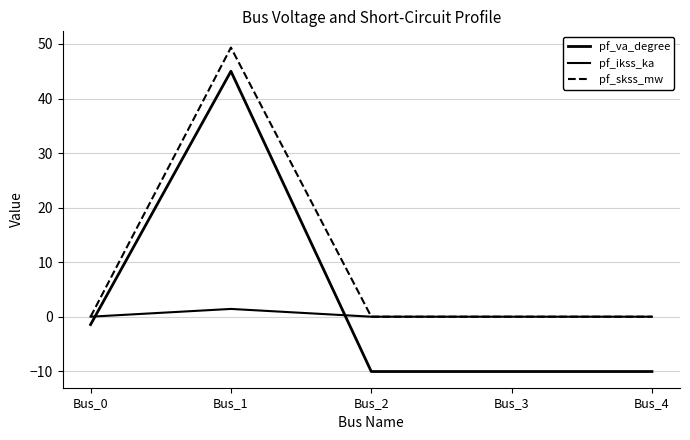

Is this an area chart (filled region under the line)?

No